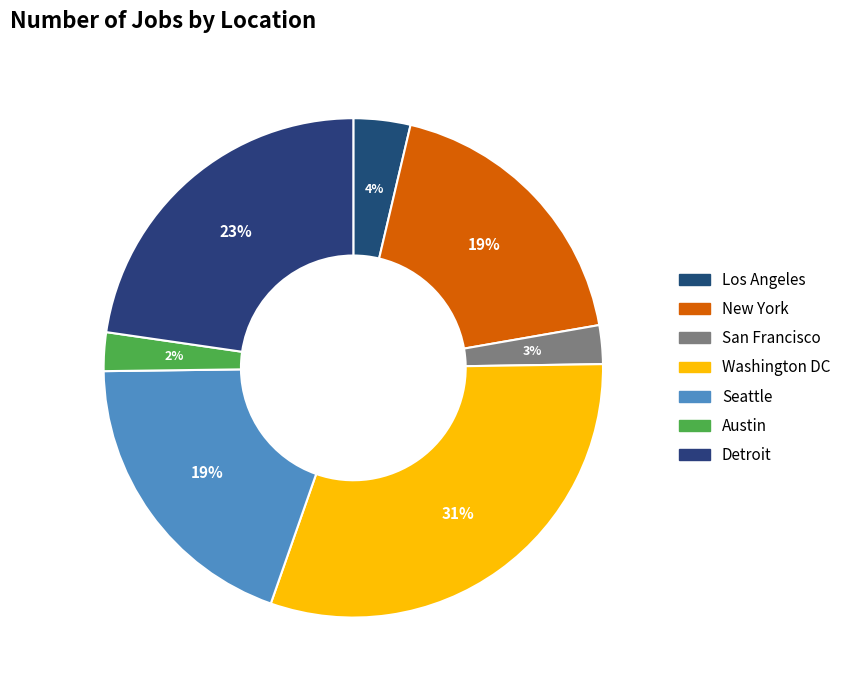

How many segments does this pie chart have?

7